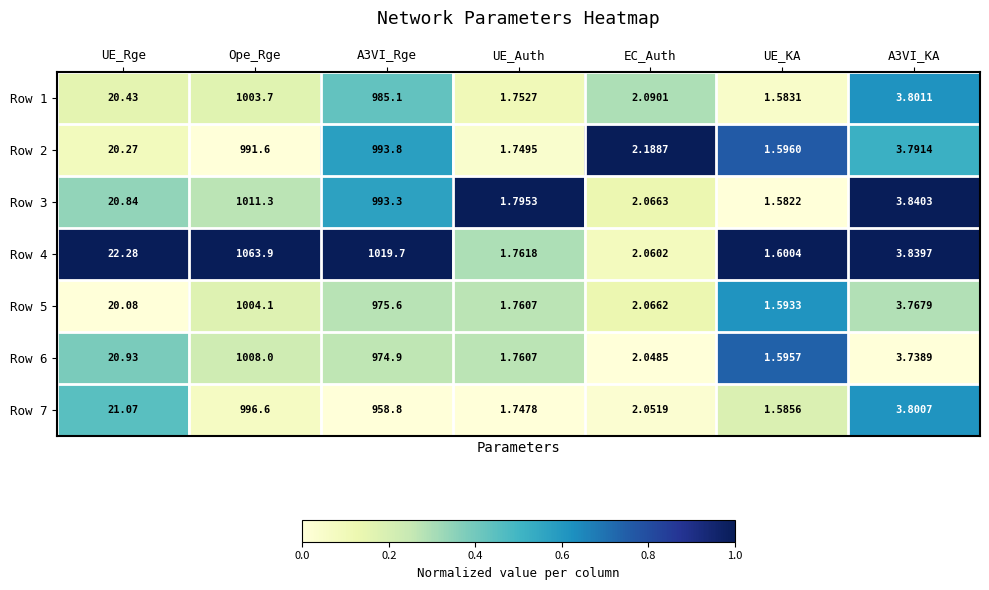

Which label corresponds to the largest value in the chart?

Ope_Rge